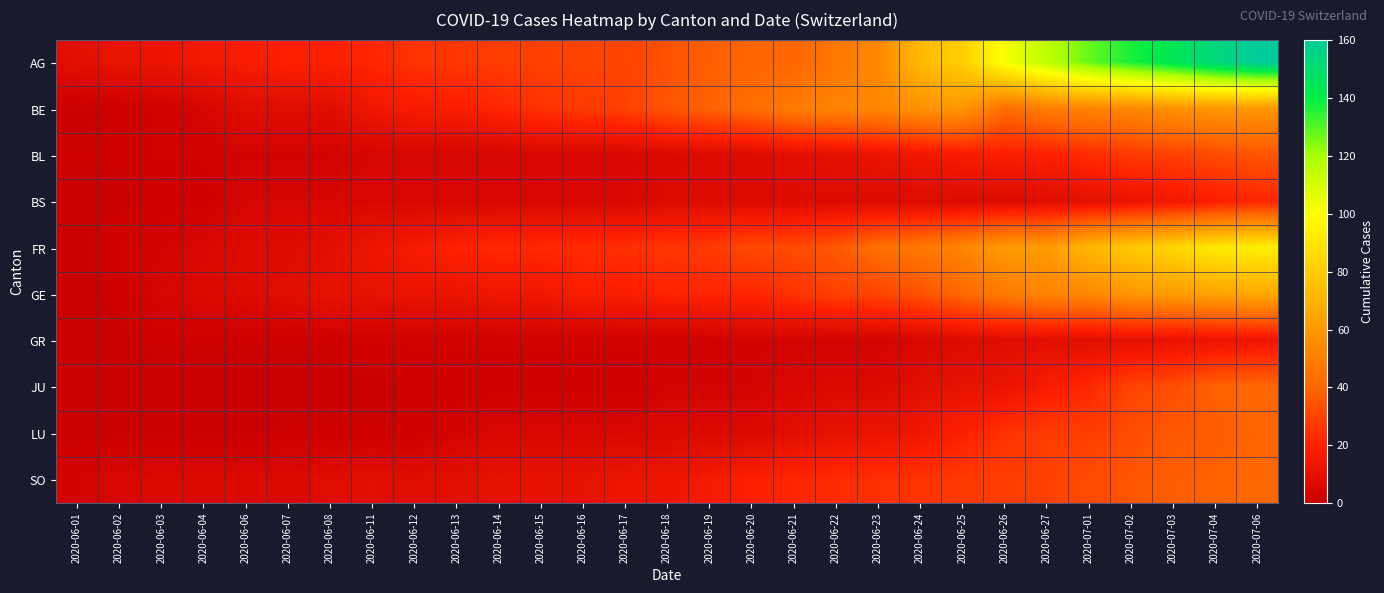

Count the number of categories in the chart.

29